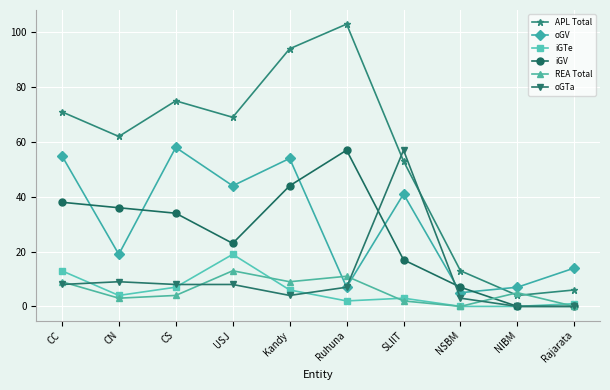

What is the label of the 3rd point from the right?

NSBM